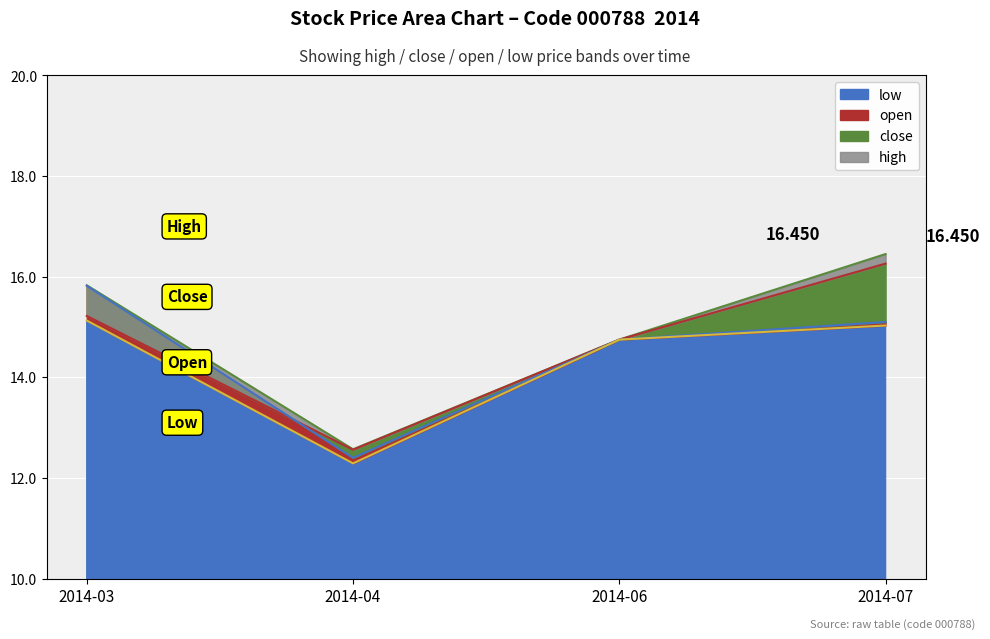

Which has a higher value, 2014-03 or 2014-04?

2014-03